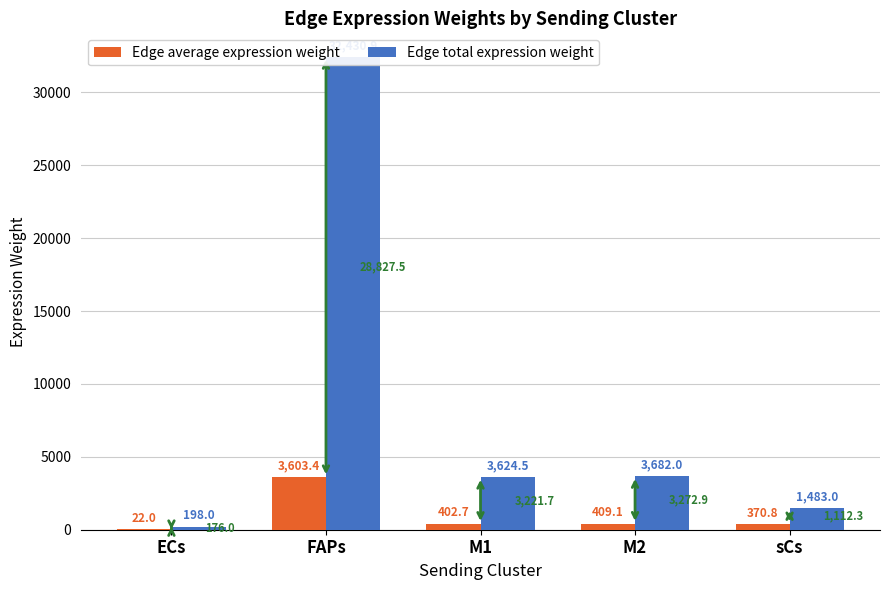

Rank the categories by Edge total expression weight value from lowest to highest.

ECs, sCs, M1, M2, FAPs